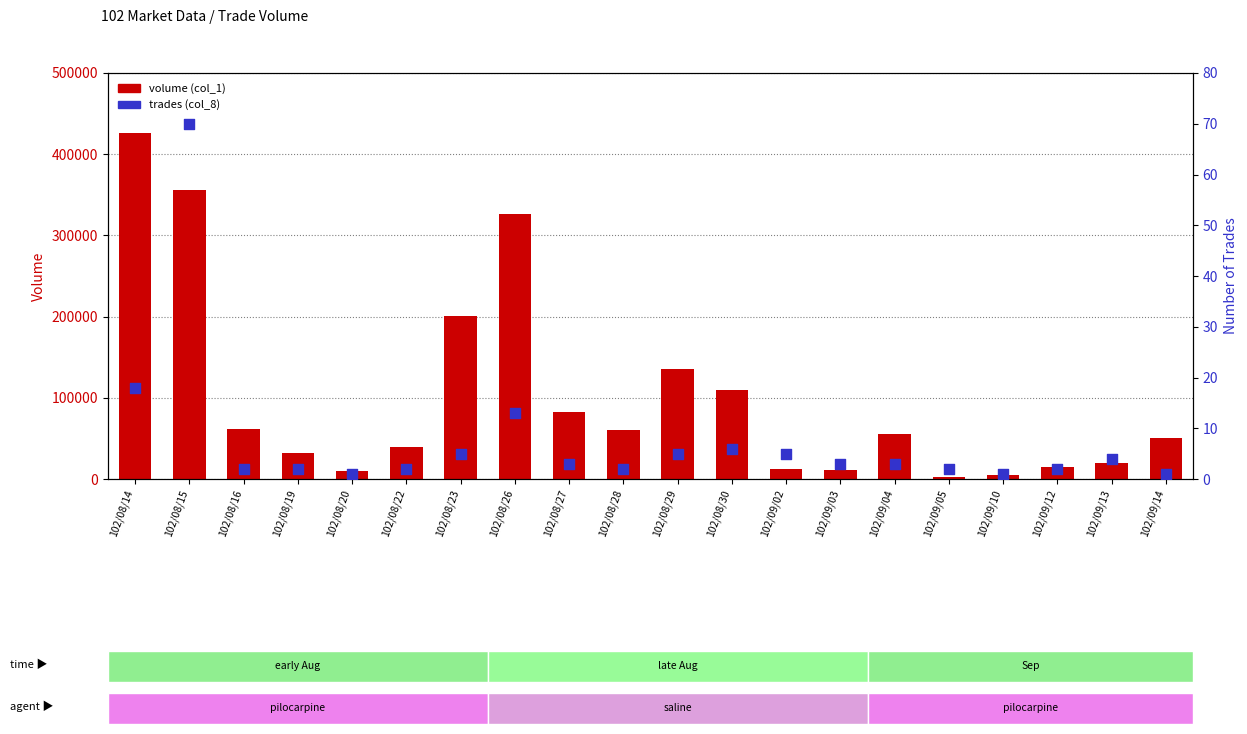

Is the value of volume (col_1) at 102/09/02 greater than the value of trades (col_8) at 102/09/02?

Yes